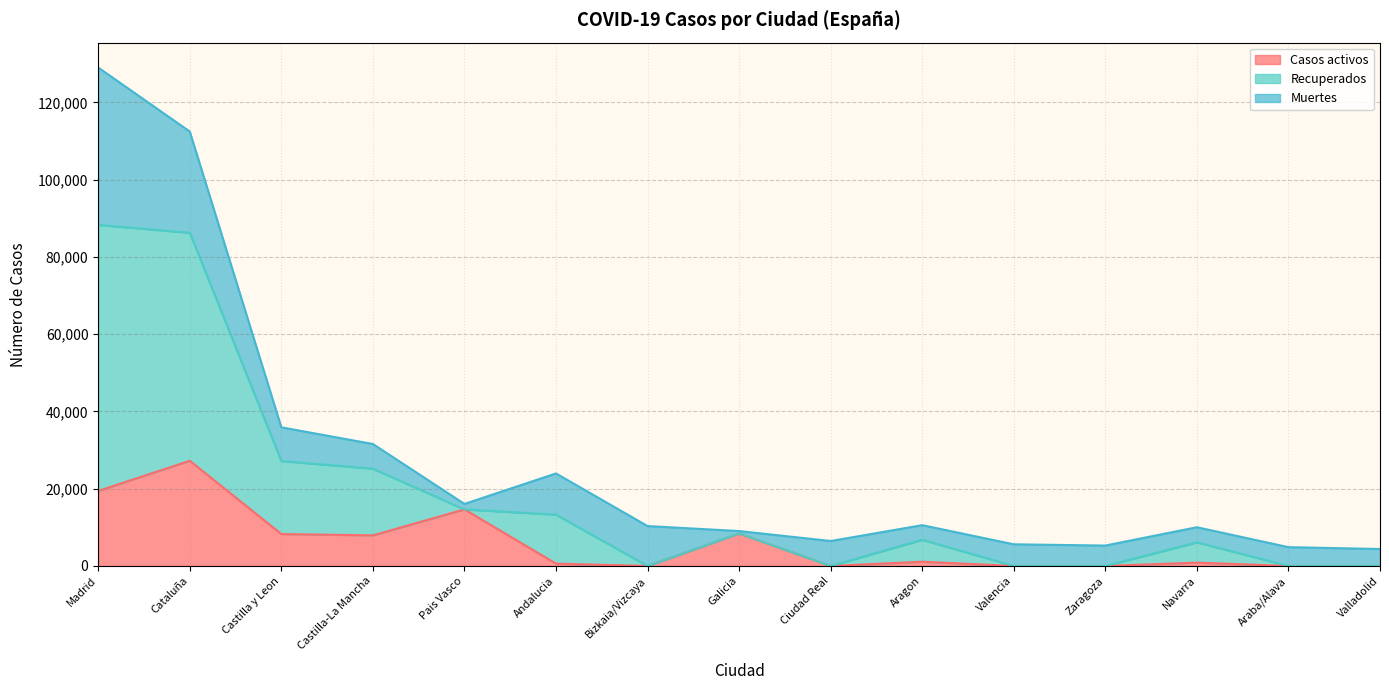

At which label does Recuperados reach its minimum?

Valladolid